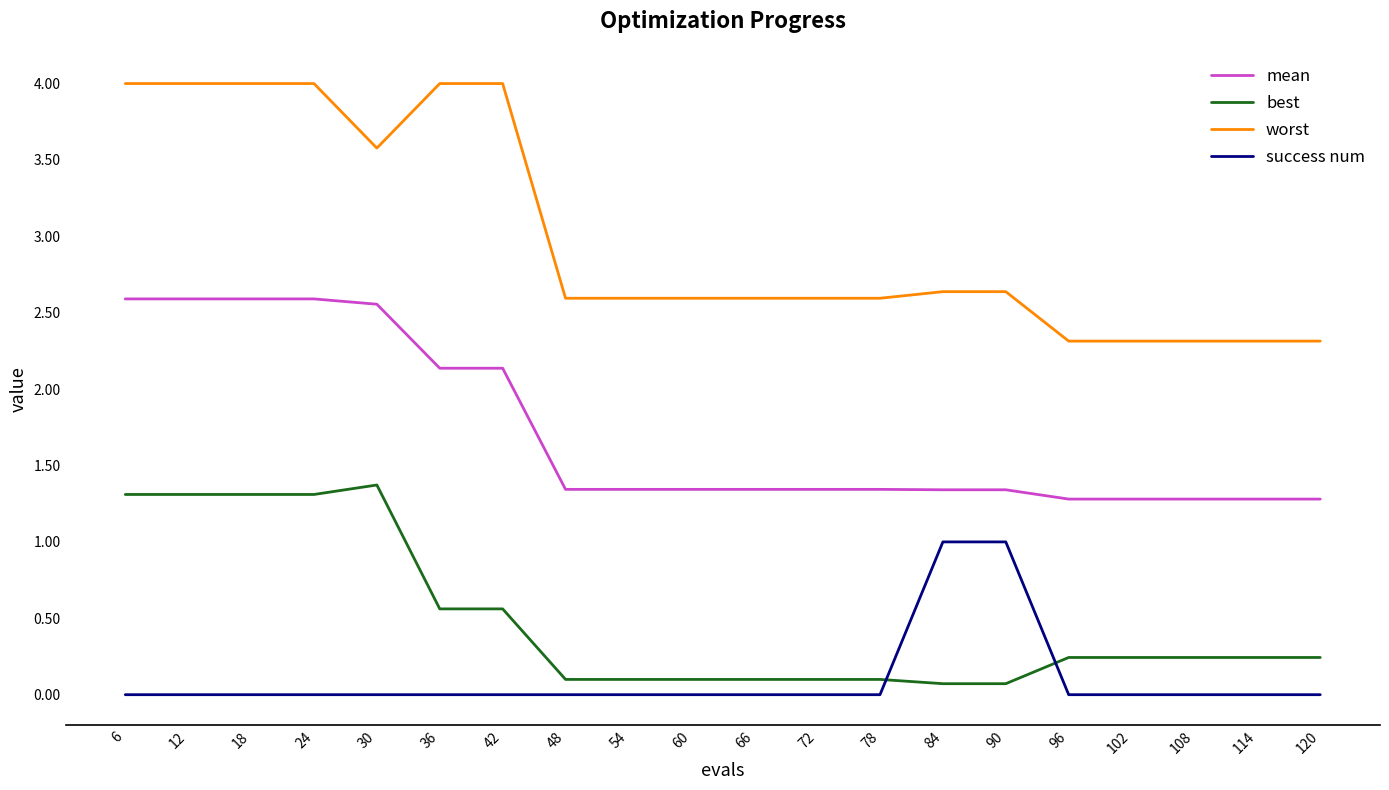

True or false: worst and mean intersect in this chart.

False